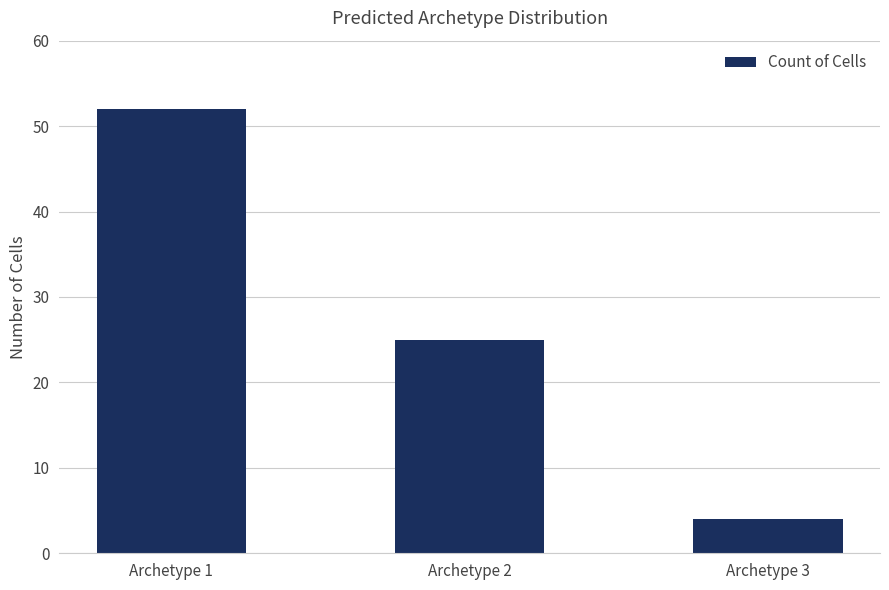

Reading left to right, extract all data points from this chart.

52	25	4